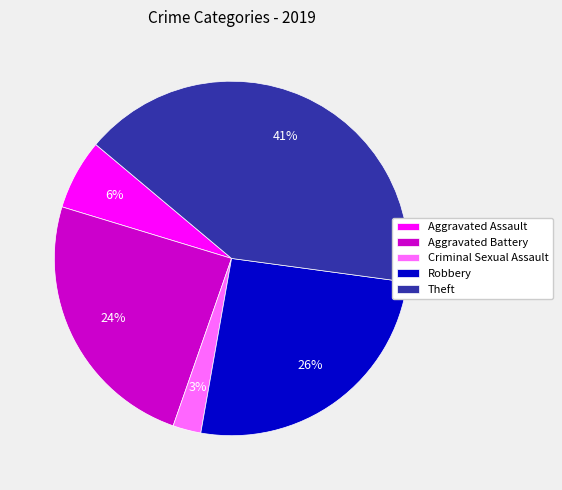

To the nearest percent, what is the difference between the Robbery and Theft slice percentages?

15%